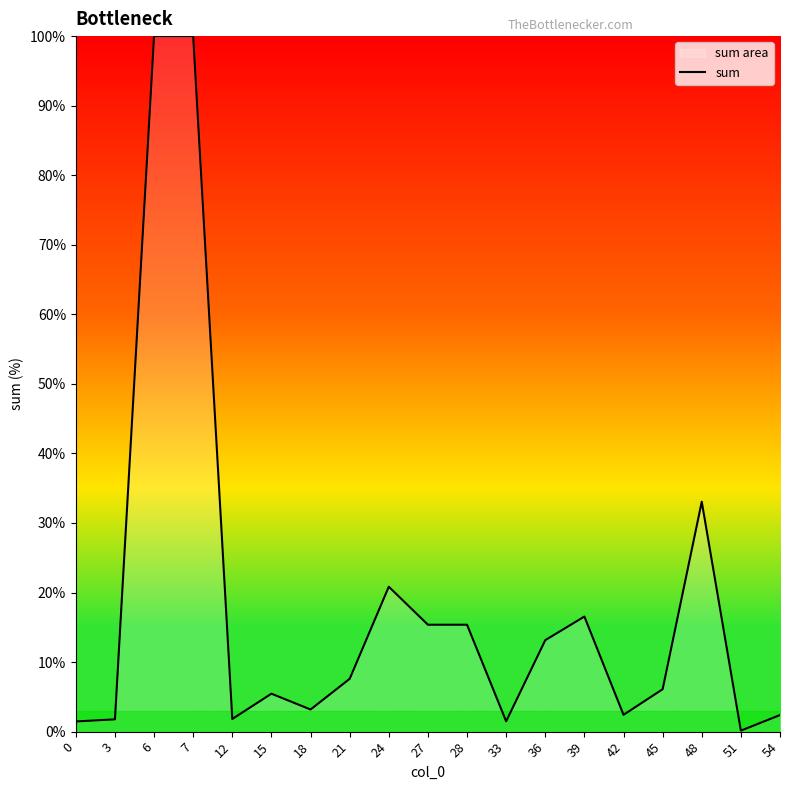

True or false: there are more than 1 points higher than both neighbors.

True